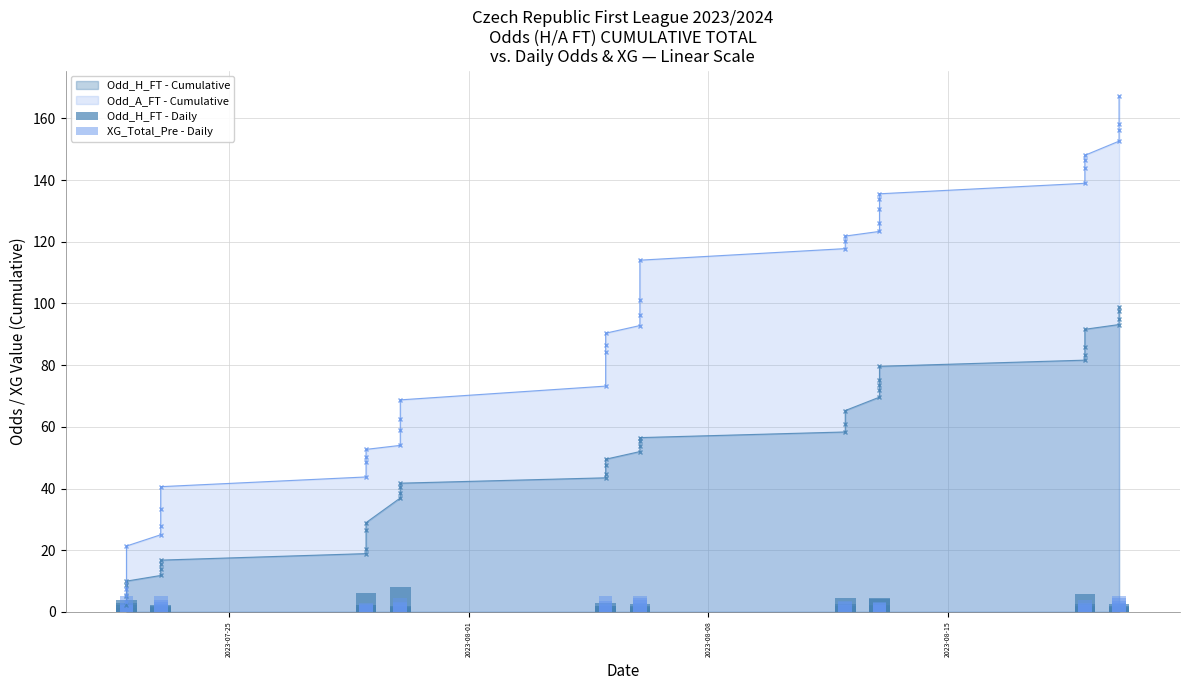

Where is XG_Total_Pre - Daily nearest to the value 3?

2023-08-08